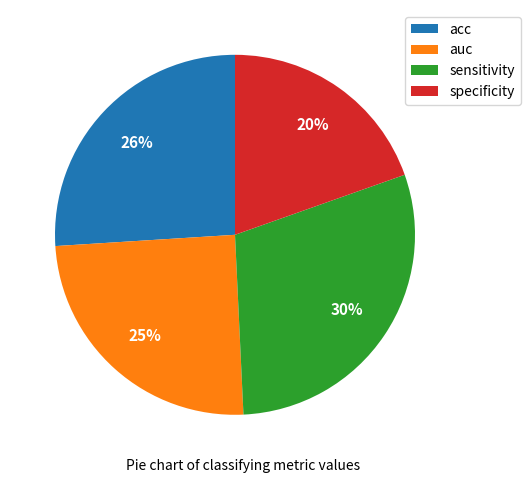

To the nearest percent, what is the difference between the largest and smallest slice percentages?

10%